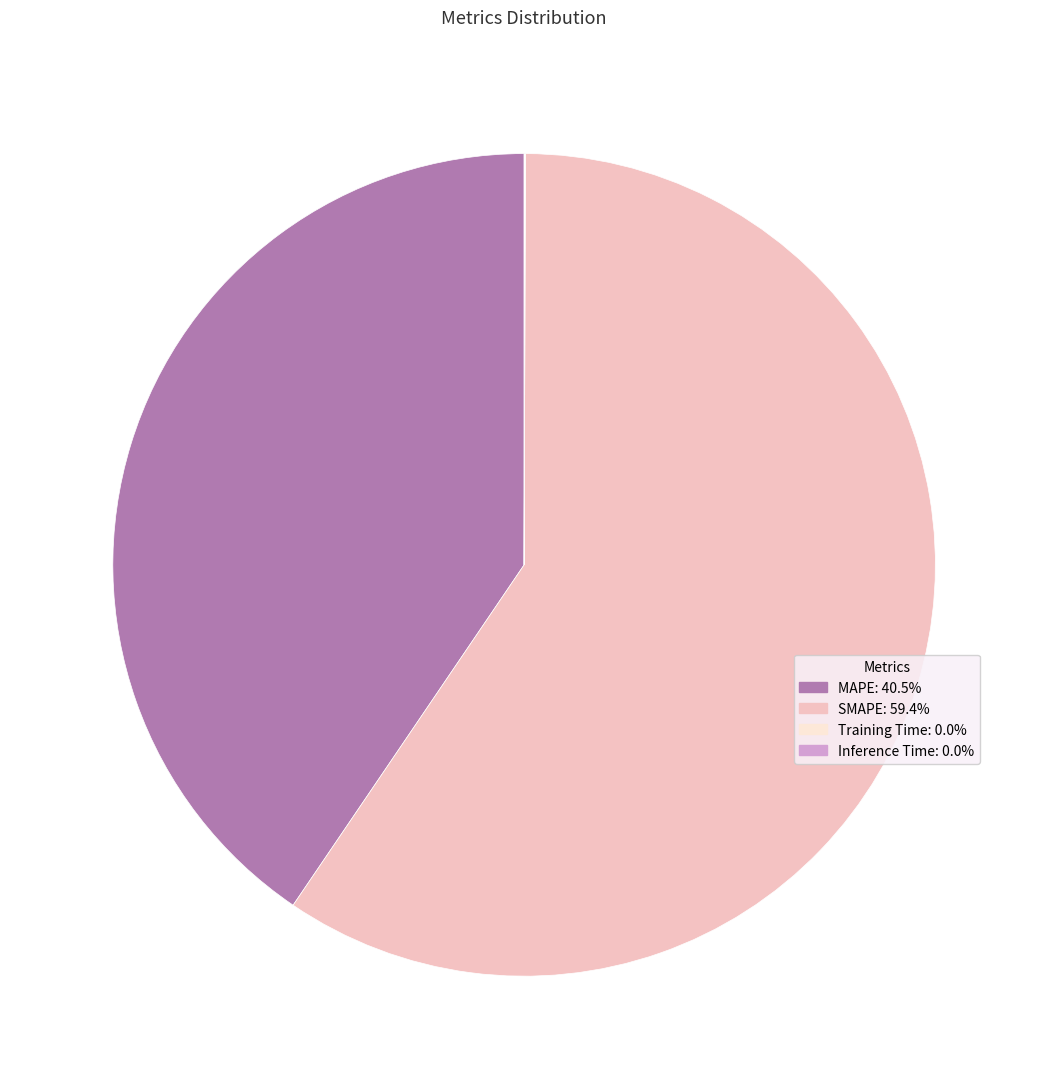

Which category has the biggest portion of the pie?

SMAPE